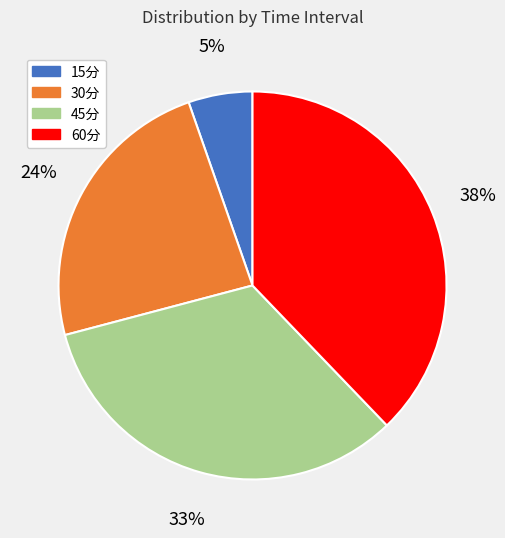

Which category has the biggest portion of the pie?

60分